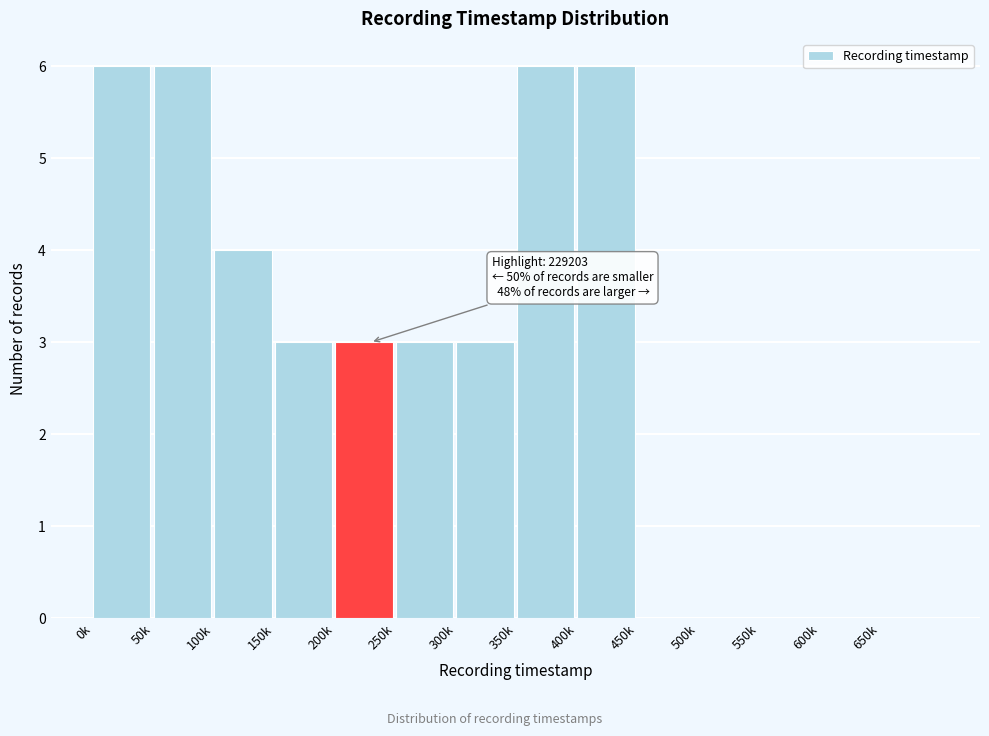

Reading left to right, list all the values displayed in this chart.

0k=6	50k=6	100k=4	150k=3	200k=3	250k=3	300k=3	350k=6	400k=6	450k=0	500k=0	550k=0	600k=0	650k=0